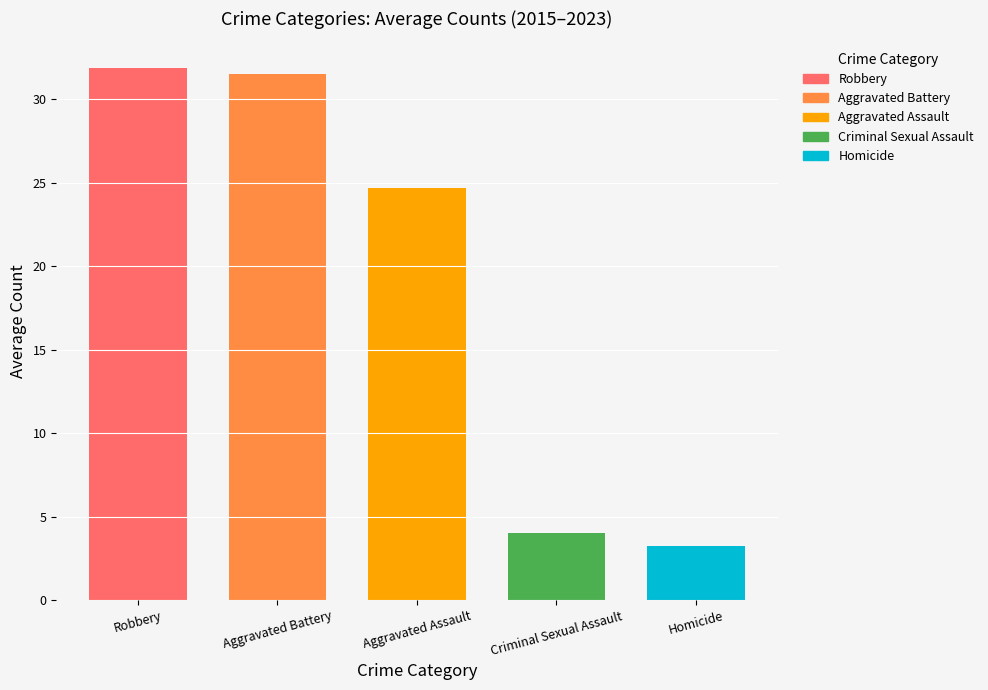

At which label does the data first exceed 24?

Robbery